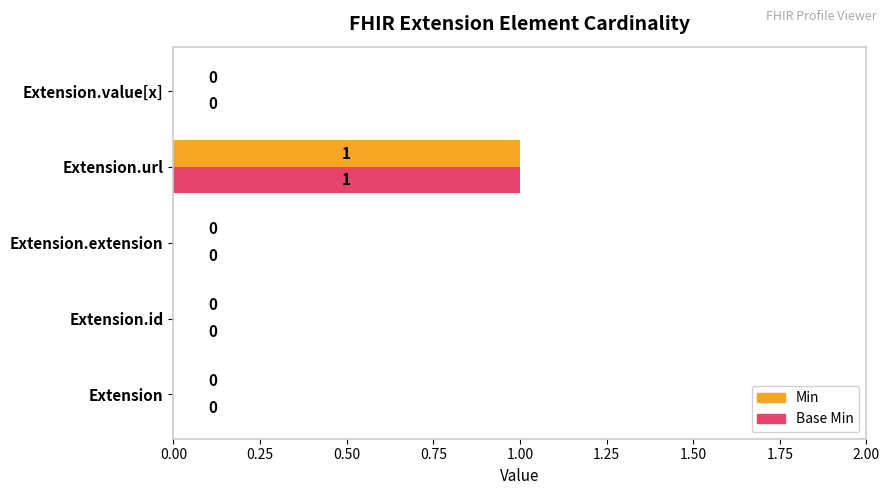

Is it true that Base Min equals 0 at Extension.id?

True